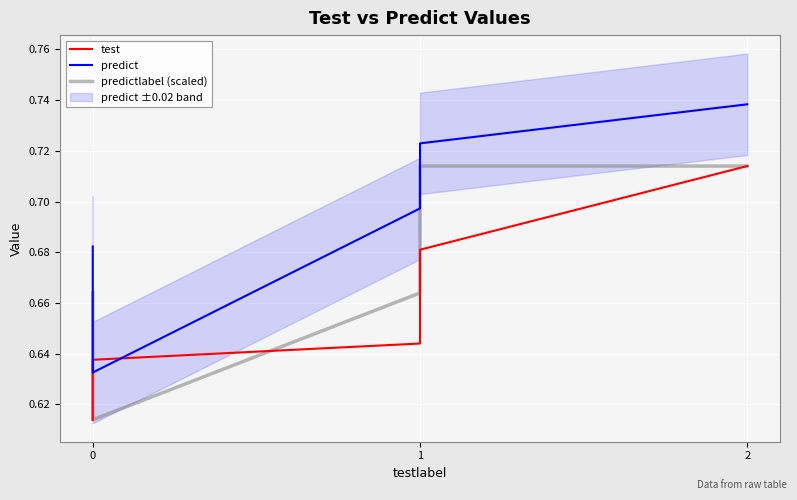

How many test values are between 0 and 1?

5